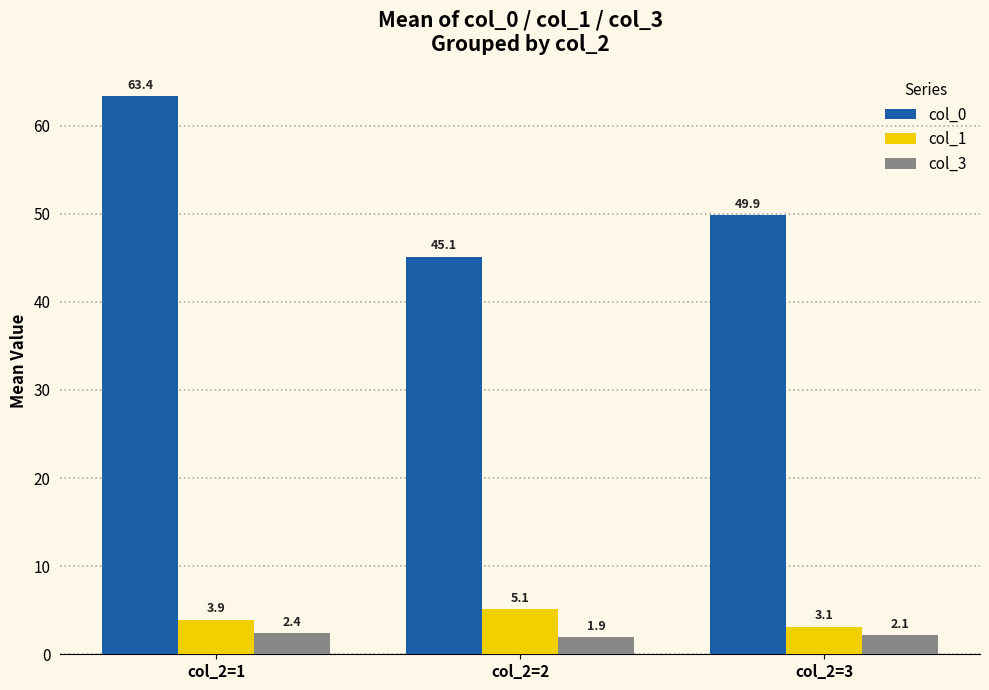

At which category does the chart reach its peak across all series?

col_2=1